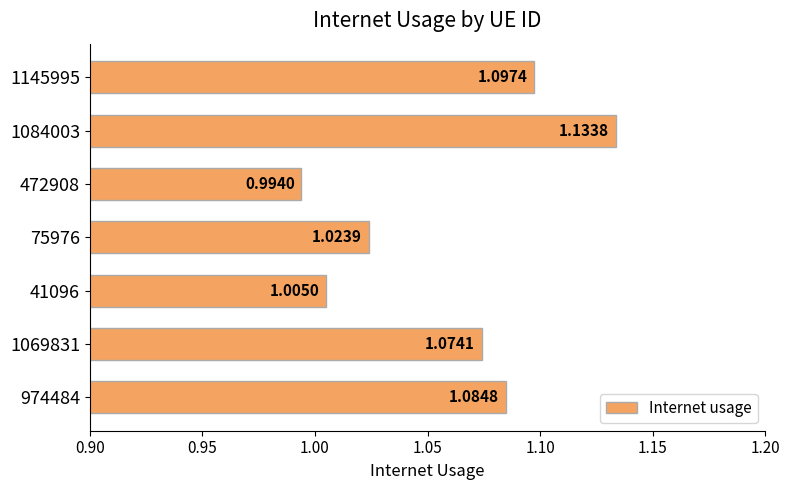

Between 974484 and 1145995, which is larger?

1145995